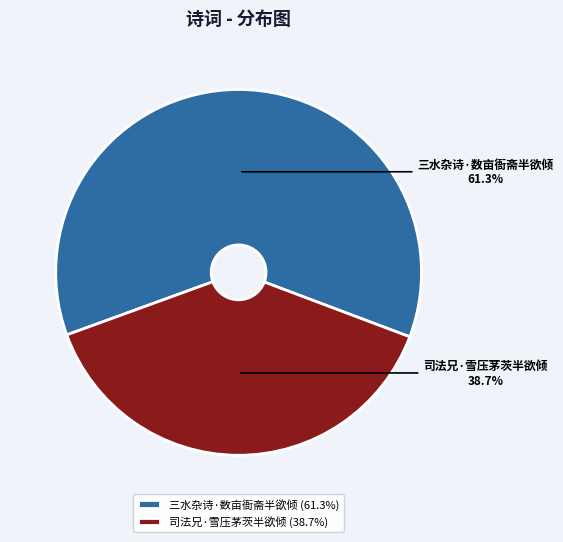

To the nearest percent, what is the difference between the largest and smallest slice percentages?

23%